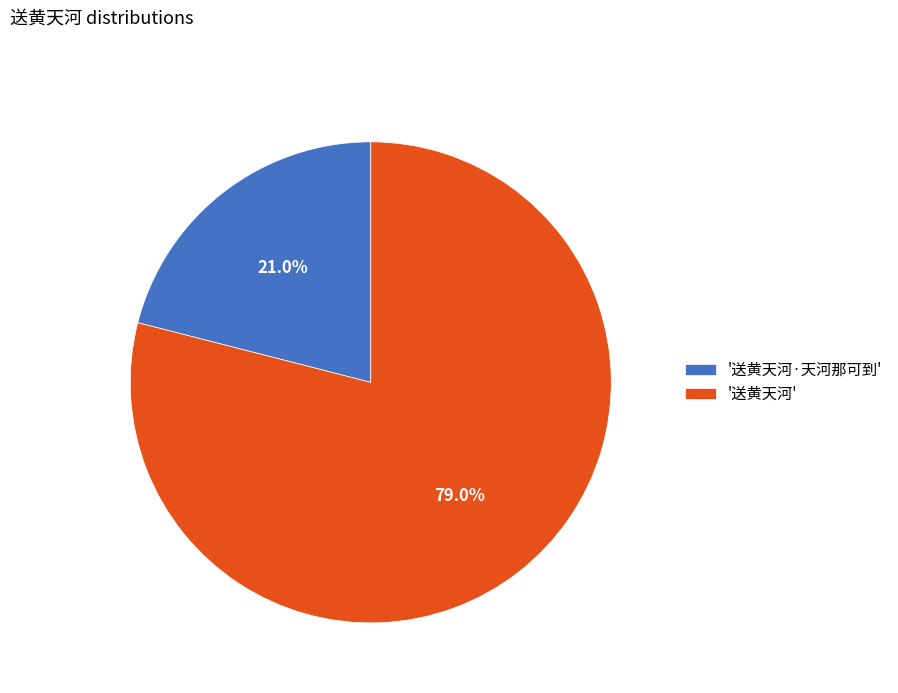

Which category has the smallest portion of the pie?

'送黄天河·天河那可到'